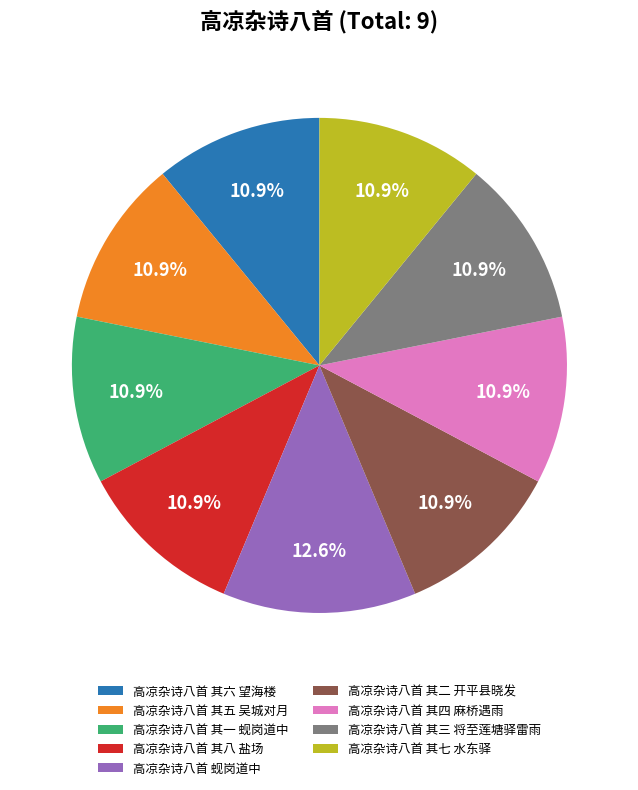

Which category has the biggest portion of the pie?

高凉杂诗八首 蚬岗道中